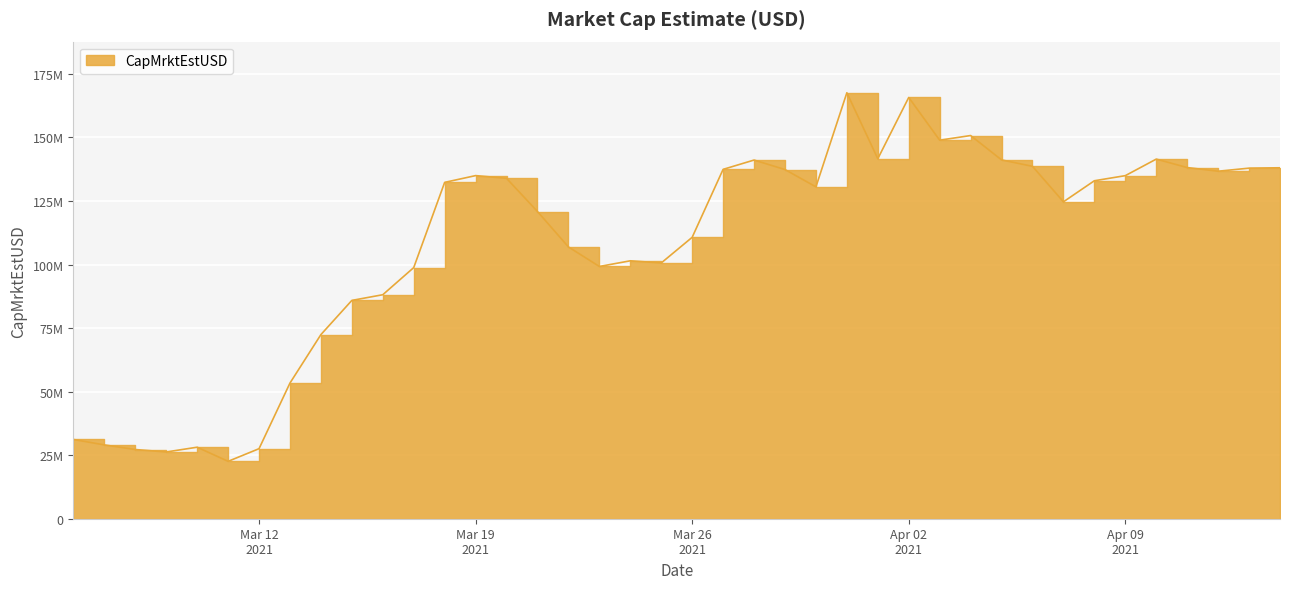

The value at 2021-03-18 is 132310387.6. True or false?

True